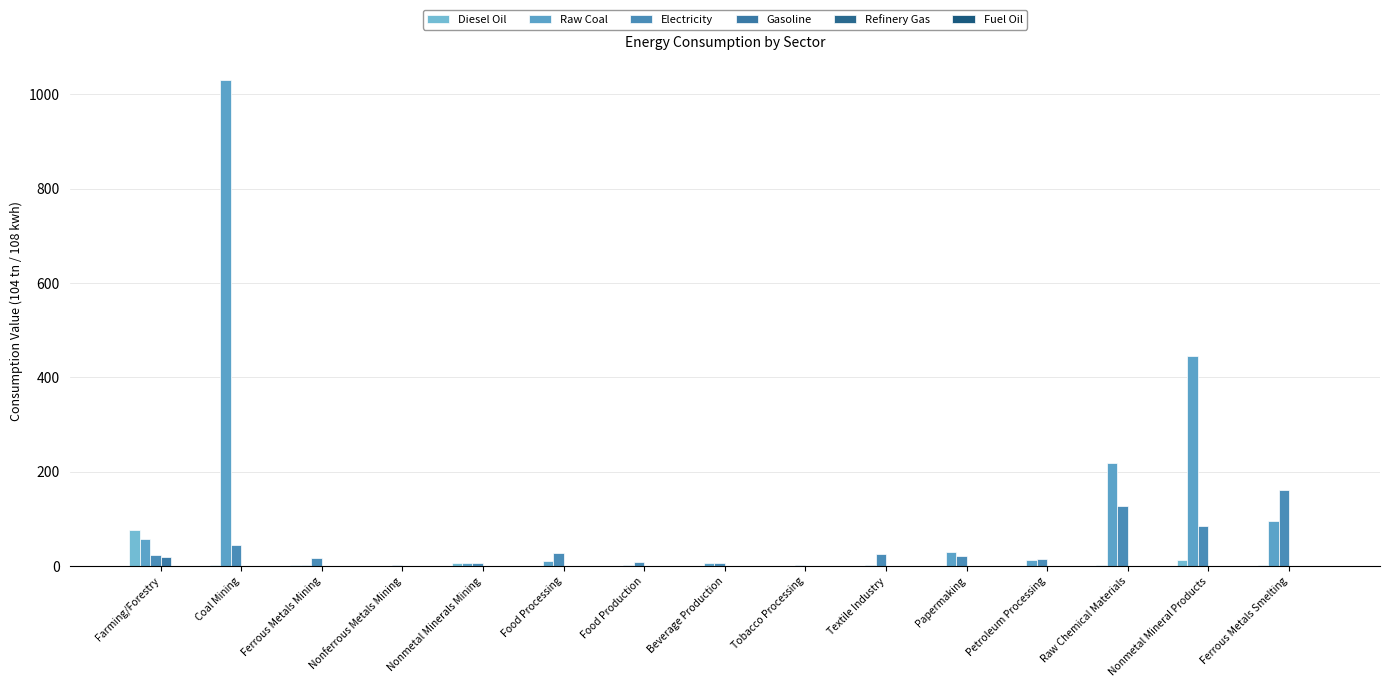

What is the greatest value displayed?

1030.6